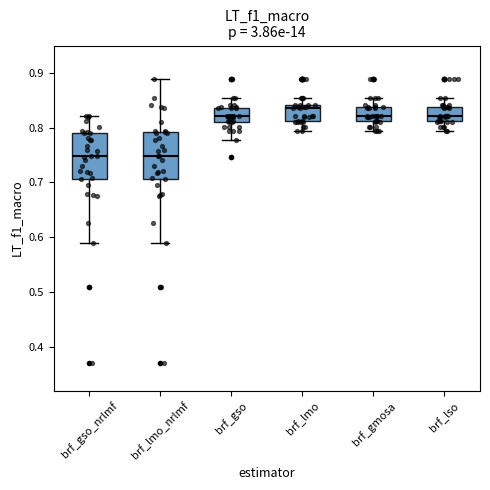

Which box's median line is the highest?

brf_lmo